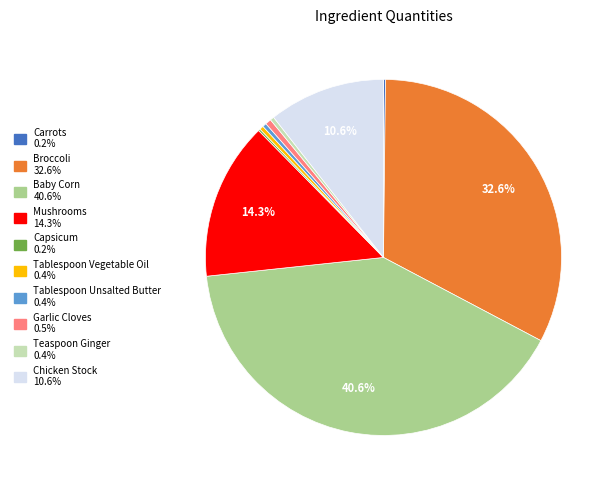

Is there any slice that represents more than half of the pie?

No